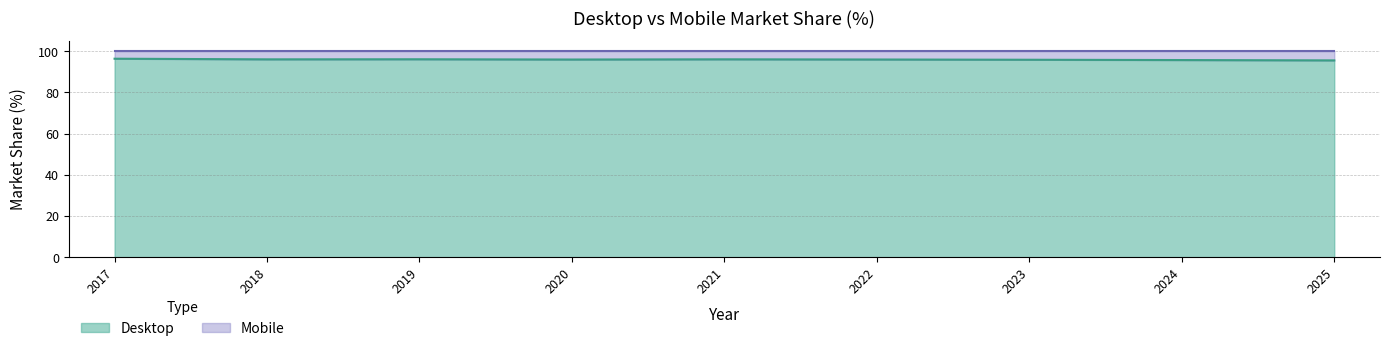

Which category has the highest value across all series?

2017